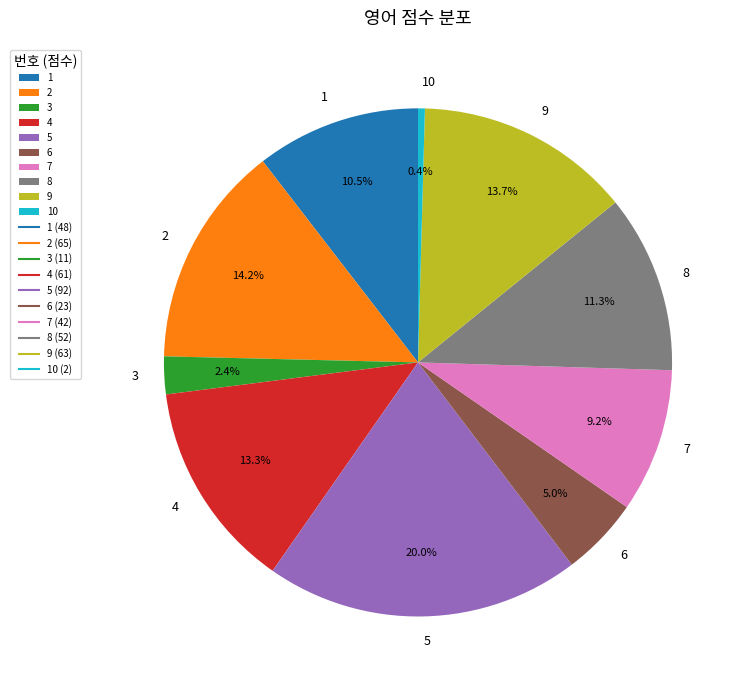

Count the number of slices in the pie.

10